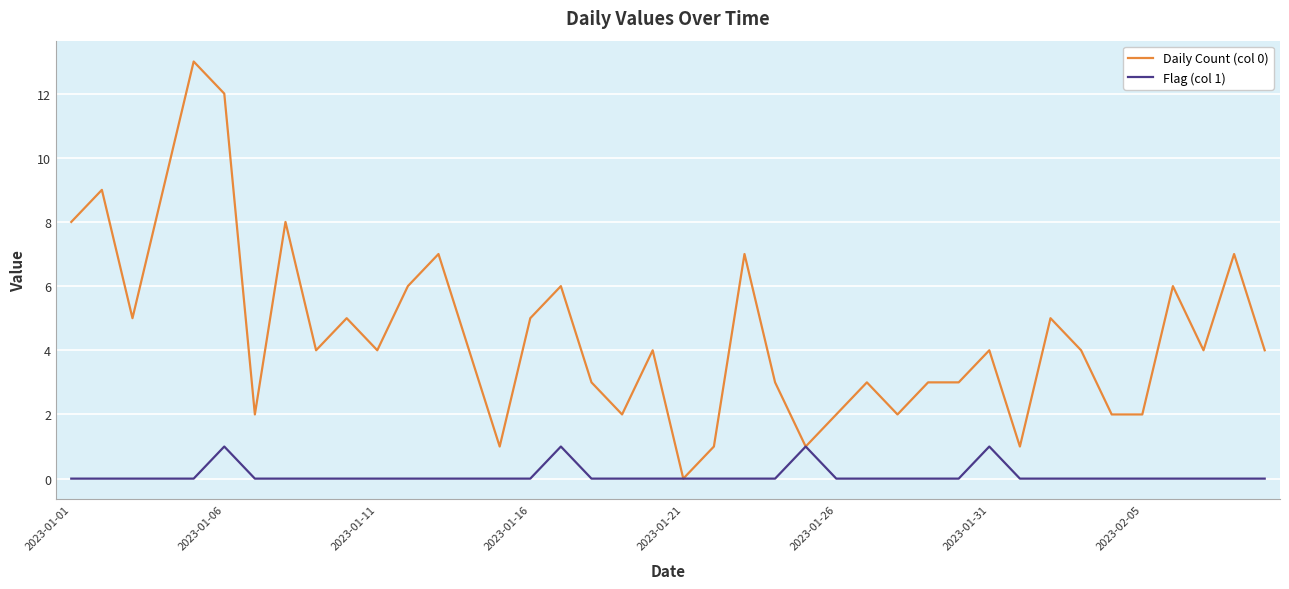

Which series has the largest total across all categories?

Daily Count (col 0)